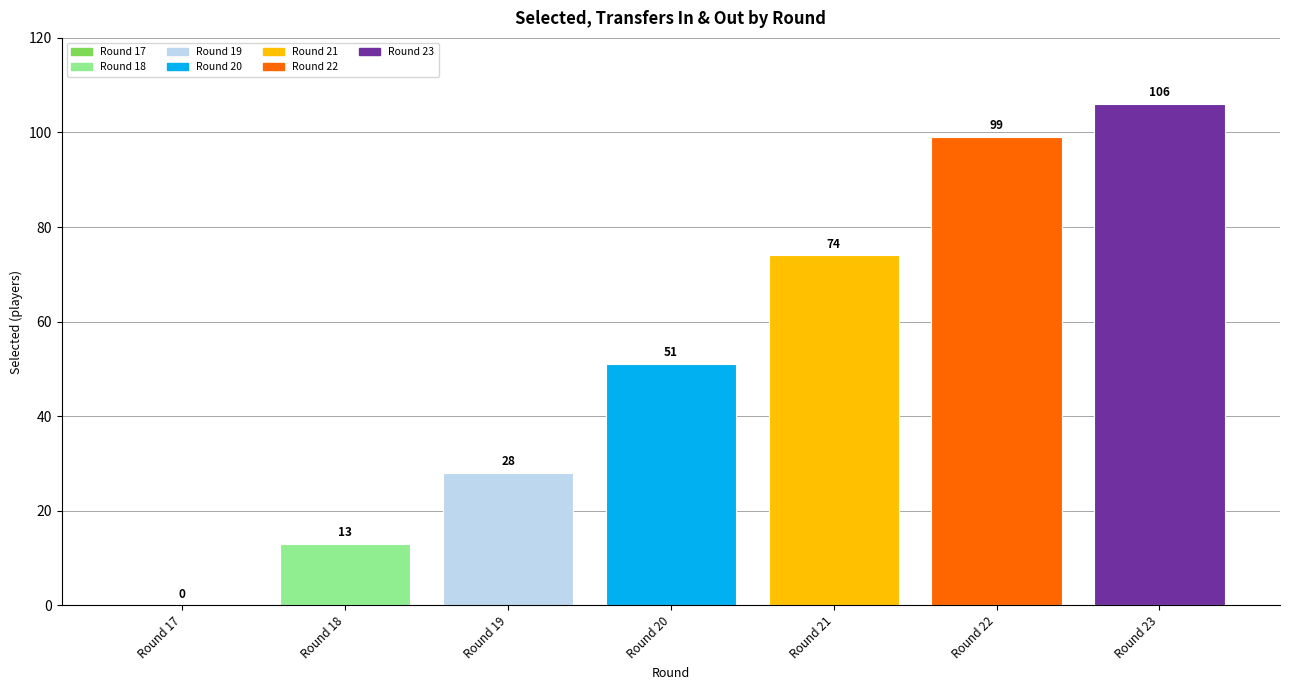

What is the maximum value shown in the chart?

106